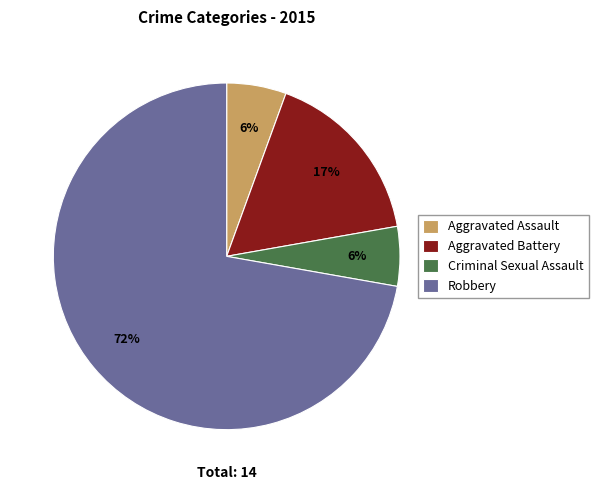

To the nearest percent, what percentage of the pie is Aggravated Assault?

6%